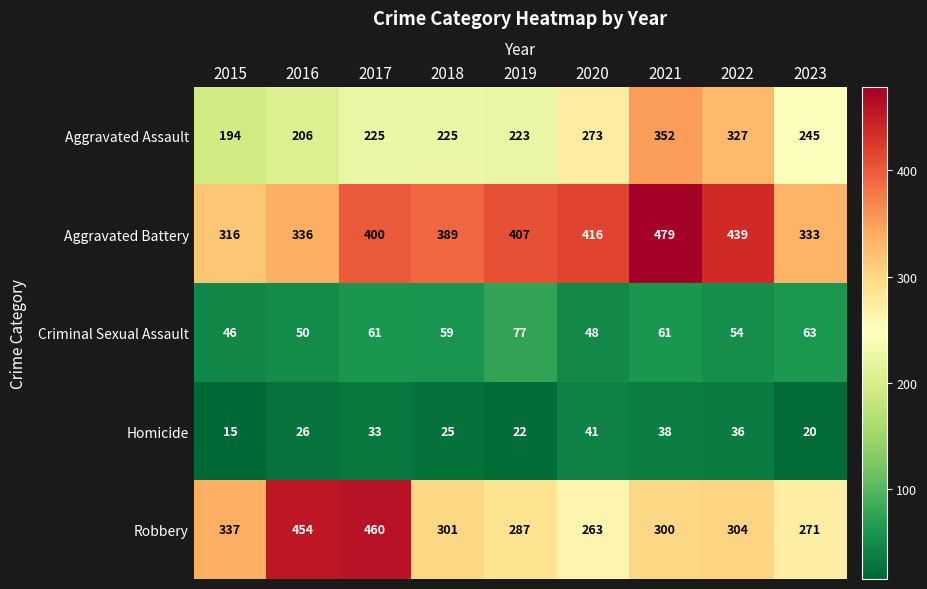

At which label does Robbery reach its minimum?

2020